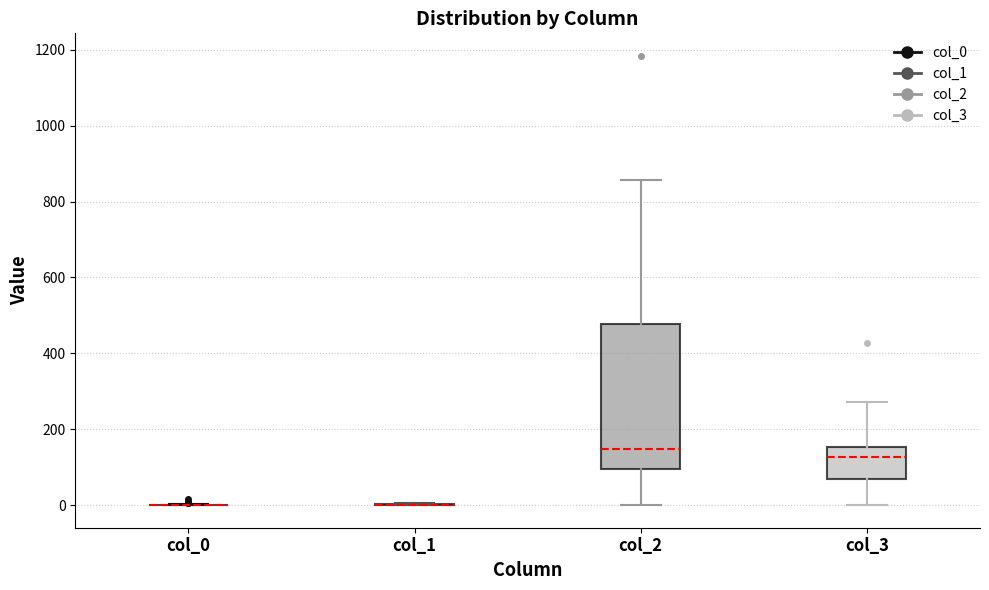

Which box is the tallest, from its lower edge to its upper edge?

col_2